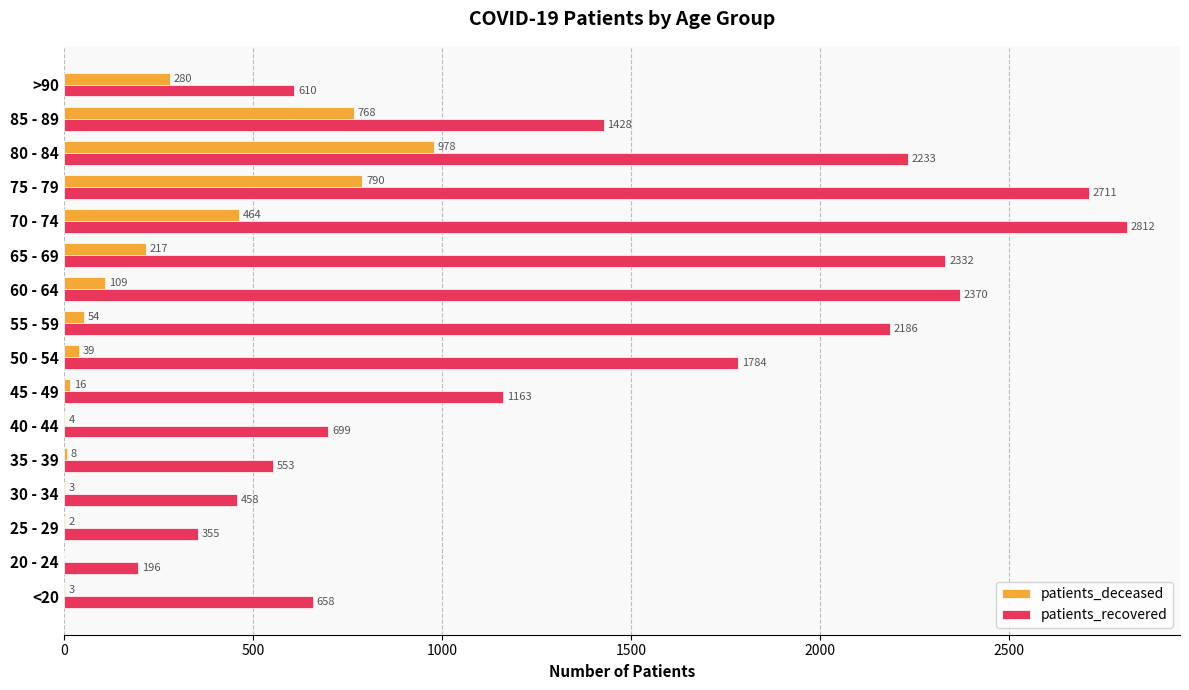

What is the maximum value shown in the chart?

2812